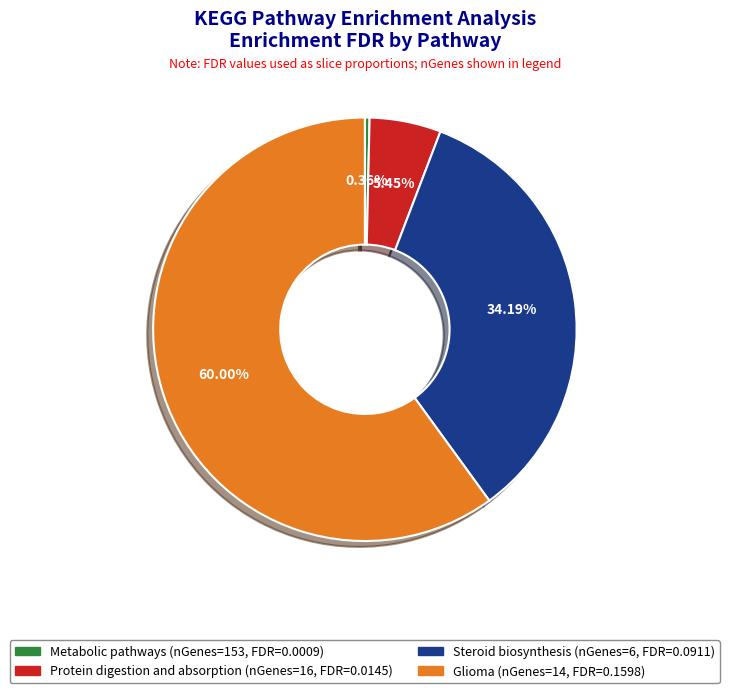

How many segments does this pie chart have?

4